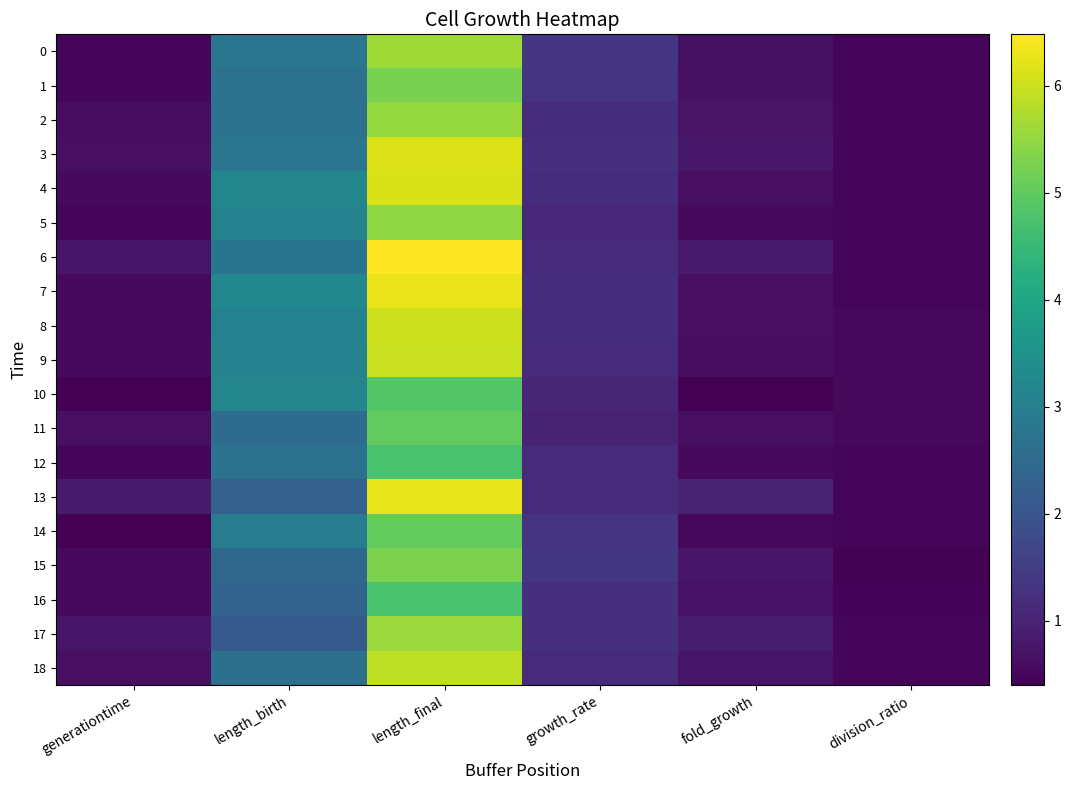

Rank the series at fold_growth from highest to lowest value.

13, 17, 6, 3, 15, 18, 2, 16, 0, 1, 4, 7, 8, 11, 9, 12, 5, 14, 10